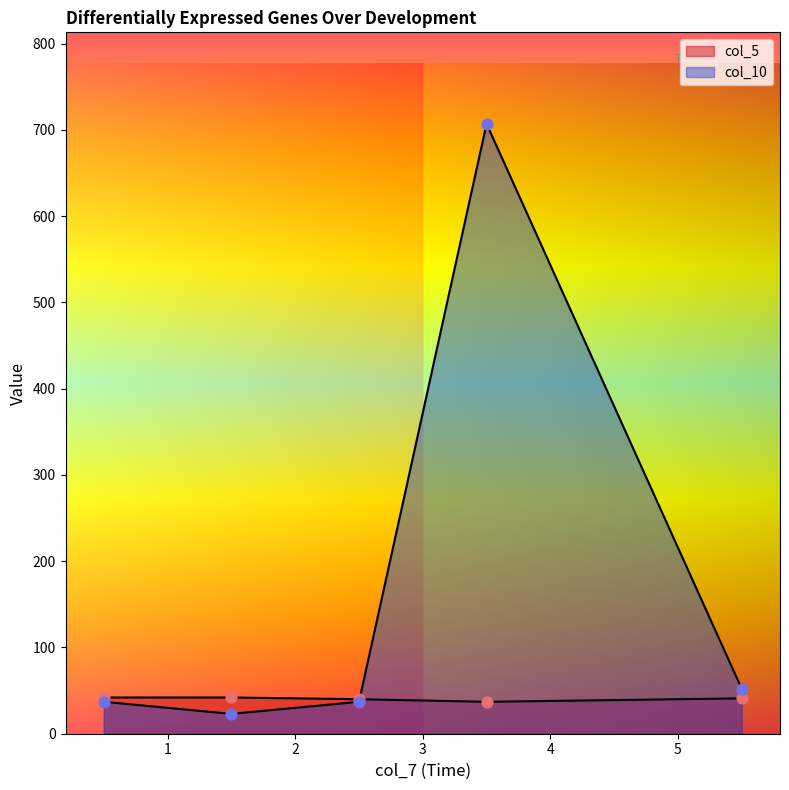

Which series has the largest total across all categories?

col_10